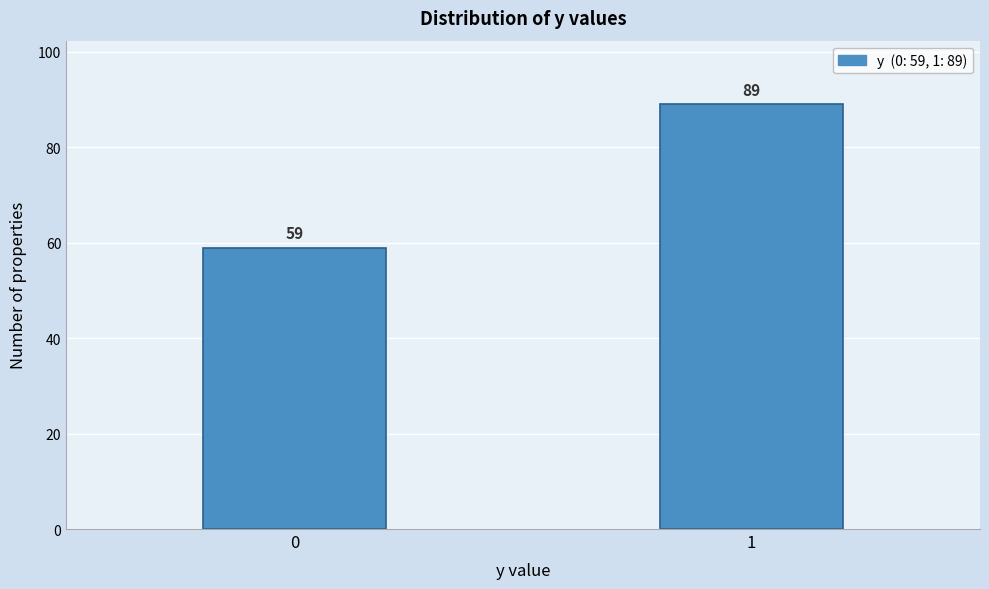

Reading left to right, what are all the values shown in this chart?

0=59	1=89